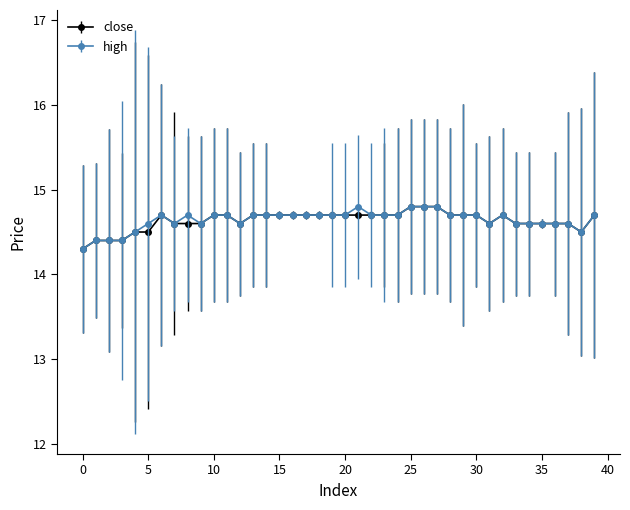

What is the highest value of the close series?

14.8